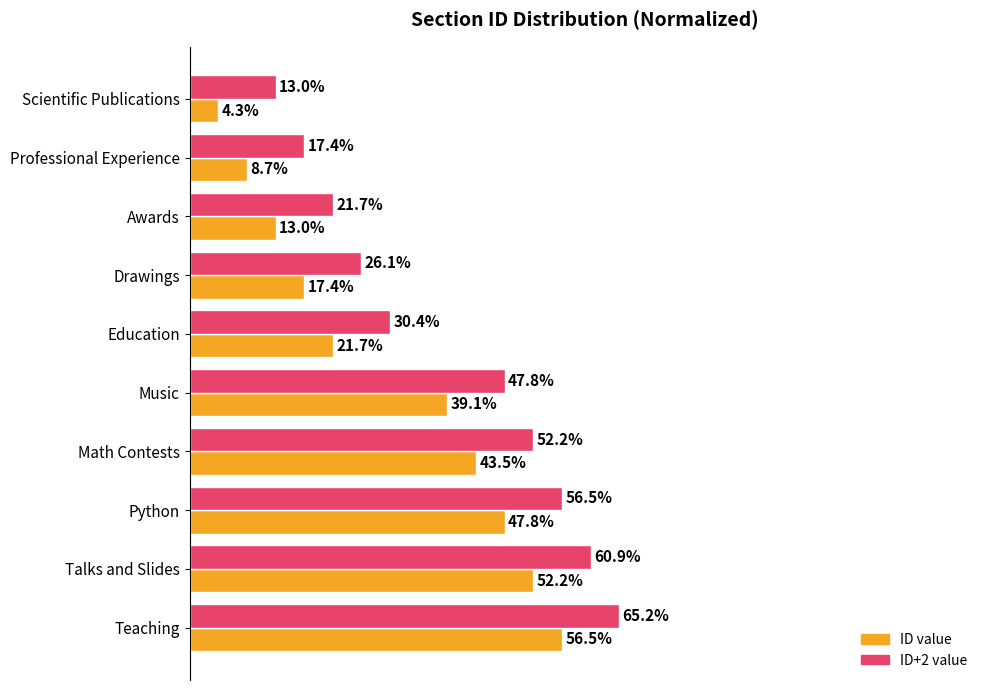

At which category is the sum across all series the highest?

Teaching